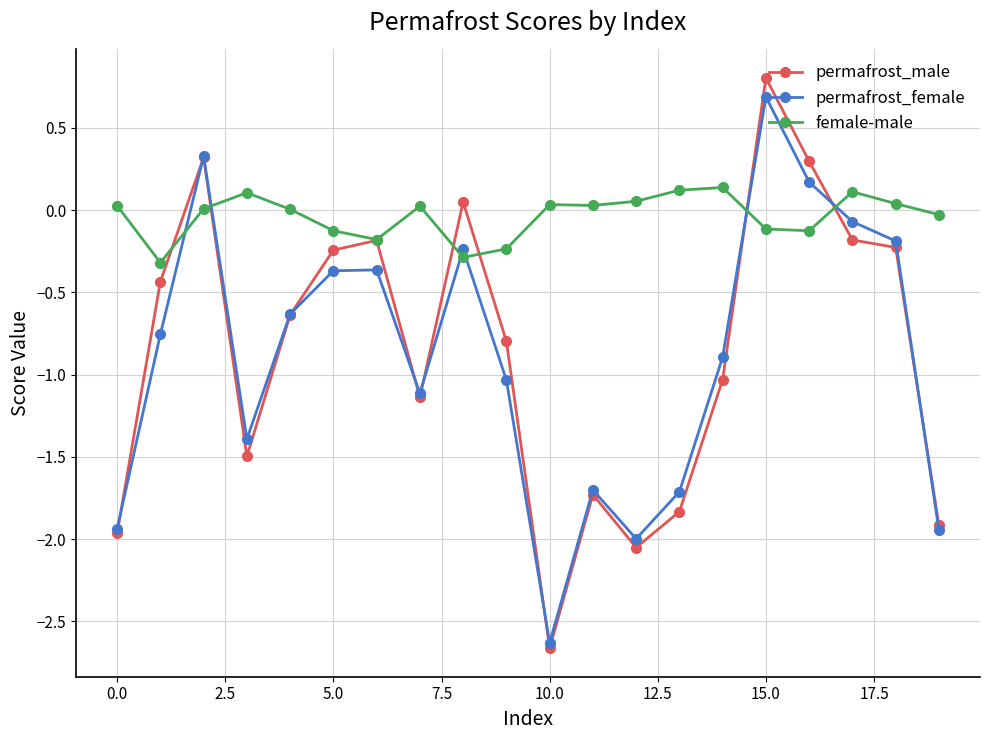

In female-male, how many points are higher than both neighbors (excluding endpoints)?

5